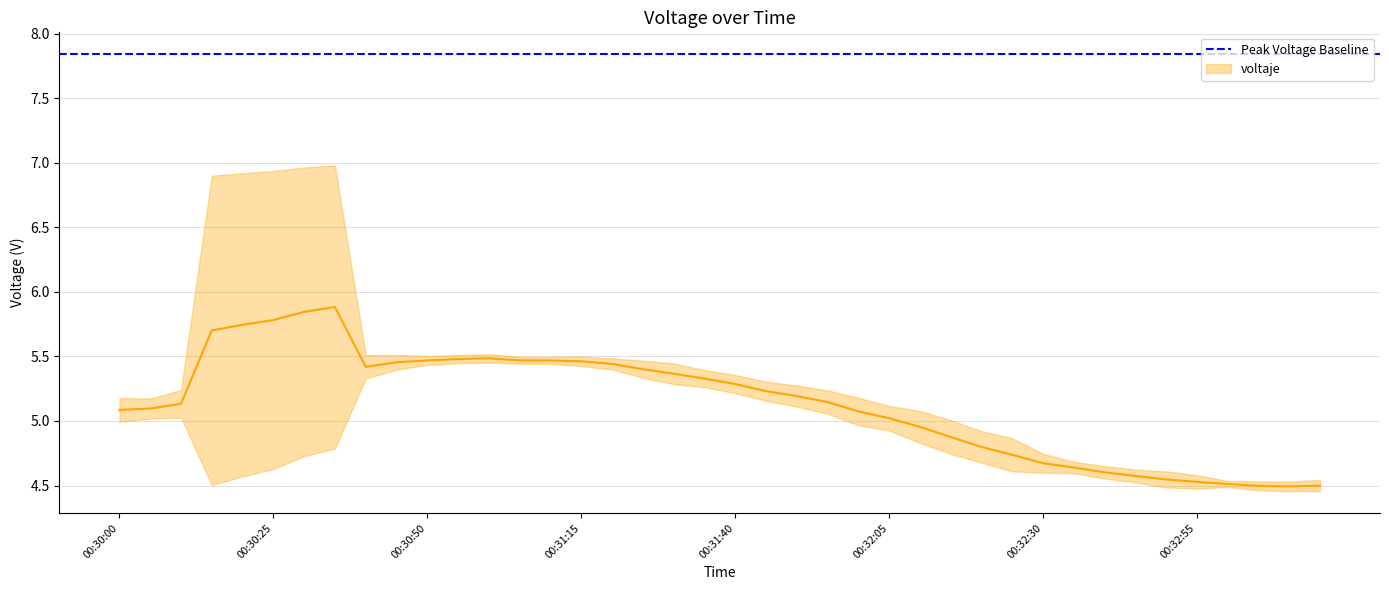

What is the difference between the maximum and minimum values?

3.4